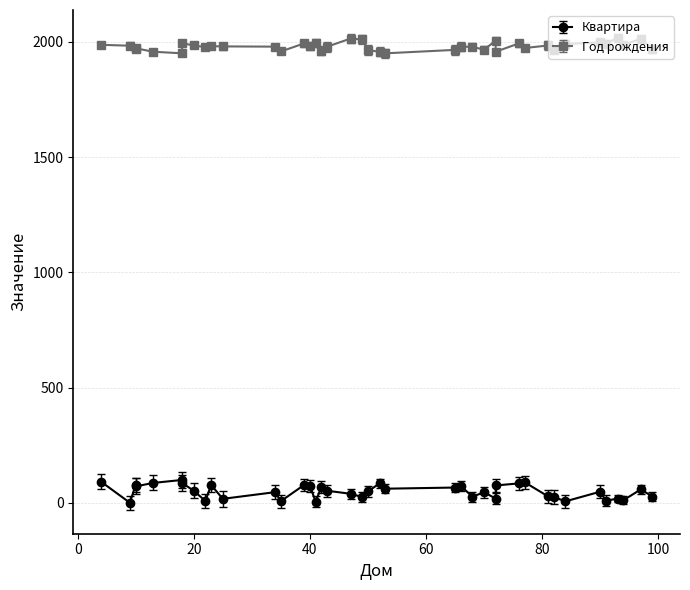

What is the difference between the maximum and second lowest values in the Год рождения series?

68